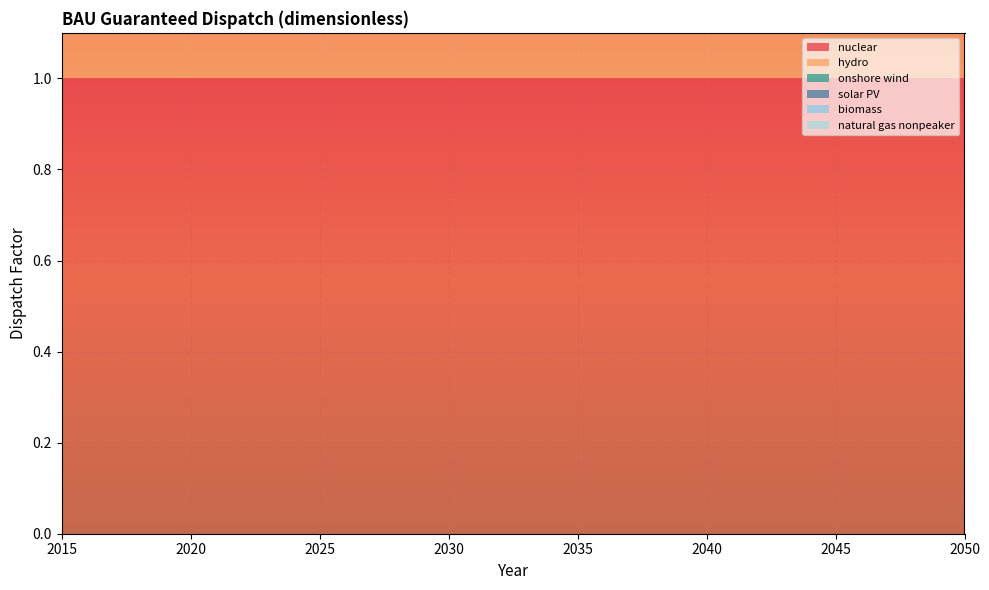

Reading right to left, extract all data points from this chart.

nuclear: 2050=1.0	2049=1.0	2048=1.0	2047=1.0	2046=1.0	2045=1.0	2044=1.0	2043=1.0	2042=1.0	2041=1.0	2040=1.0	2039=1.0	2038=1.0	2037=1.0	2036=1.0	2035=1.0	2034=1.0	2033=1.0	2032=1.0	2031=1.0	2030=1.0	2029=1.0	2028=1.0	2027=1.0	2026=1.0	2025=1.0	2024=1.0	2023=1.0	2022=1.0	2021=1.0	2020=1.0	2019=1.0	2018=1.0	2017=1.0	2016=1.0	2015=1.0
hydro: 2050=1.0	2049=1.0	2048=1.0	2047=1.0	2046=1.0	2045=1.0	2044=1.0	2043=1.0	2042=1.0	2041=1.0	2040=1.0	2039=1.0	2038=1.0	2037=1.0	2036=1.0	2035=1.0	2034=1.0	2033=1.0	2032=1.0	2031=1.0	2030=1.0	2029=1.0	2028=1.0	2027=1.0	2026=1.0	2025=1.0	2024=1.0	2023=1.0	2022=1.0	2021=1.0	2020=1.0	2019=1.0	2018=1.0	2017=1.0	2016=1.0	2015=1.0
onshore wind: 2050=1.0	2049=1.0	2048=1.0	2047=1.0	2046=1.0	2045=1.0	2044=1.0	2043=1.0	2042=1.0	2041=1.0	2040=1.0	2039=1.0	2038=1.0	2037=1.0	2036=1.0	2035=1.0	2034=1.0	2033=1.0	2032=1.0	2031=1.0	2030=1.0	2029=1.0	2028=1.0	2027=1.0	2026=1.0	2025=1.0	2024=1.0	2023=1.0	2022=1.0	2021=1.0	2020=1.0	2019=1.0	2018=1.0	2017=1.0	2016=1.0	2015=1.0
solar PV: 2050=1.0	2049=1.0	2048=1.0	2047=1.0	2046=1.0	2045=1.0	2044=1.0	2043=1.0	2042=1.0	2041=1.0	2040=1.0	2039=1.0	2038=1.0	2037=1.0	2036=1.0	2035=1.0	2034=1.0	2033=1.0	2032=1.0	2031=1.0	2030=1.0	2029=1.0	2028=1.0	2027=1.0	2026=1.0	2025=1.0	2024=1.0	2023=1.0	2022=1.0	2021=1.0	2020=1.0	2019=1.0	2018=1.0	2017=1.0	2016=1.0	2015=1.0
biomass: 2050=1.0	2049=1.0	2048=1.0	2047=1.0	2046=1.0	2045=1.0	2044=1.0	2043=1.0	2042=1.0	2041=1.0	2040=1.0	2039=1.0	2038=1.0	2037=1.0	2036=1.0	2035=1.0	2034=1.0	2033=1.0	2032=1.0	2031=1.0	2030=1.0	2029=1.0	2028=1.0	2027=1.0	2026=1.0	2025=1.0	2024=1.0	2023=1.0	2022=1.0	2021=1.0	2020=1.0	2019=1.0	2018=1.0	2017=1.0	2016=1.0	2015=1.0
natural gas nonpeaker: 2050=0.0	2049=0.0	2048=0.0	2047=0.0	2046=0.0	2045=0.0	2044=0.0	2043=0.0	2042=0.0	2041=0.0	2040=0.0	2039=0.0	2038=0.0	2037=0.0	2036=0.0	2035=0.0	2034=0.0	2033=0.0	2032=0.0	2031=0.0	2030=0.0	2029=0.0	2028=0.0	2027=0.0	2026=0.0	2025=0.0	2024=0.0	2023=0.0	2022=0.0	2021=0.0	2020=0.5	2019=0.0	2018=0.0	2017=0.0	2016=0.0	2015=0.0